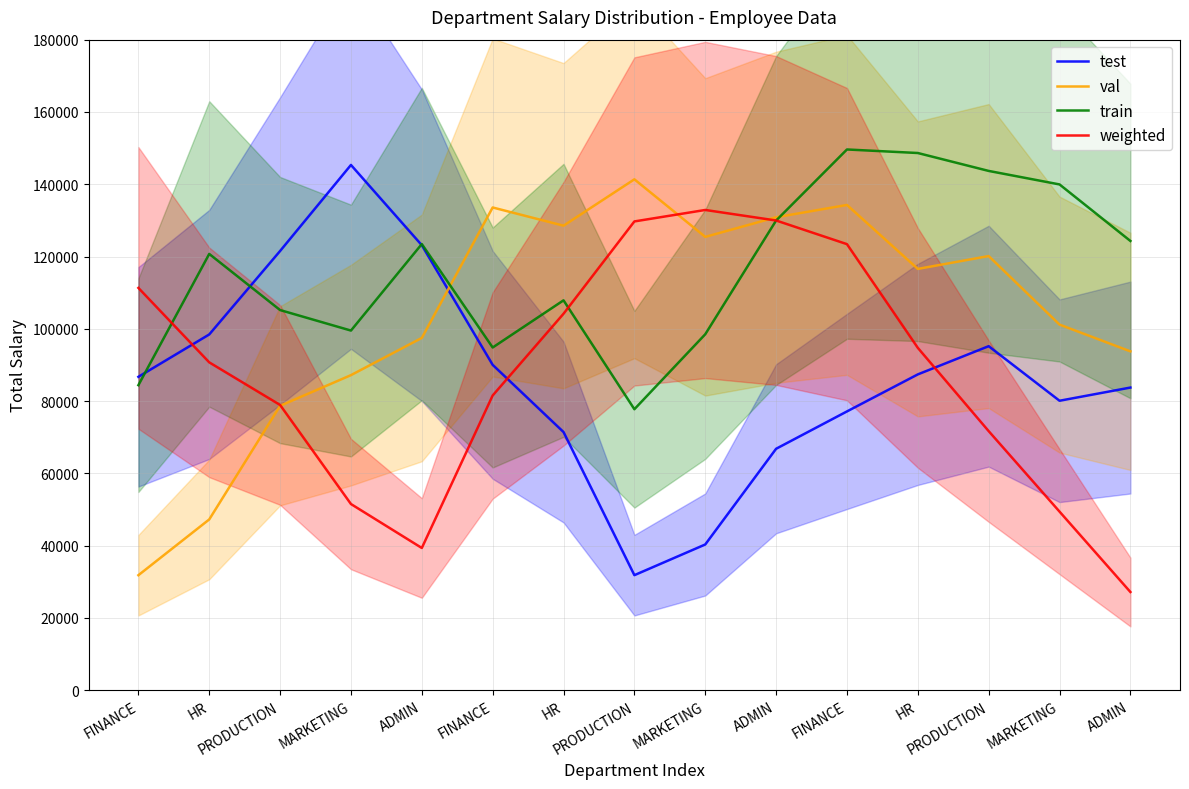

What is the difference between the highest and lowest values at MARKETING?

93807.8